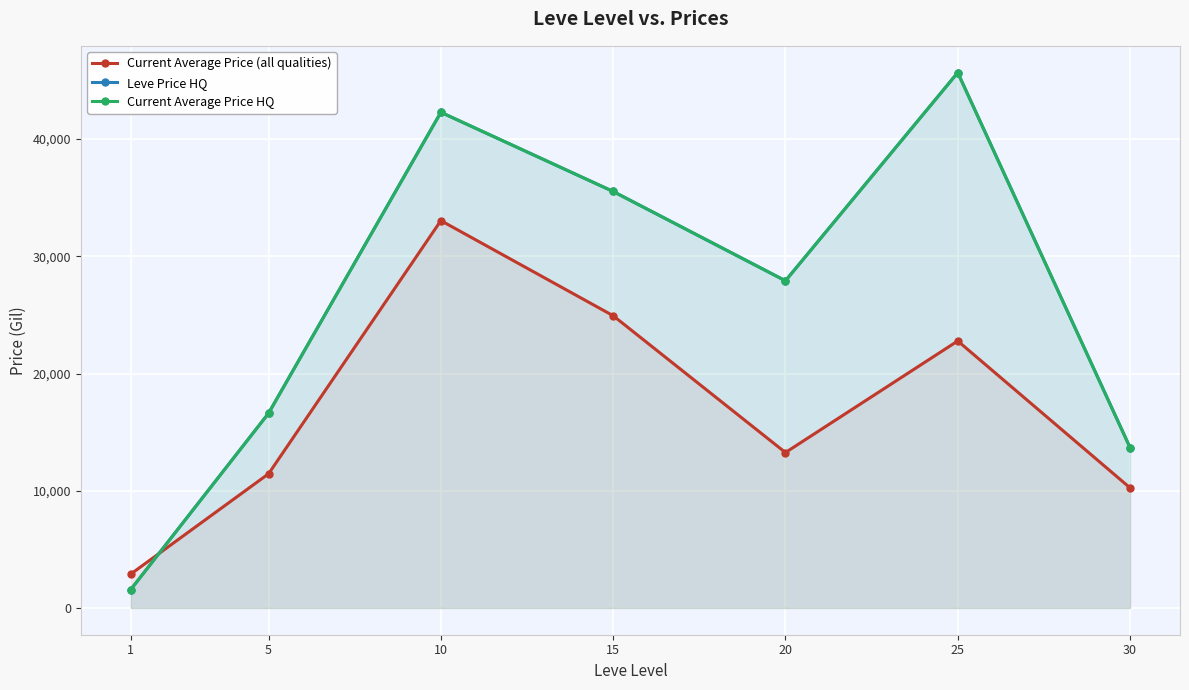

How many values in the Leve Price HQ series exceed 27912?

4